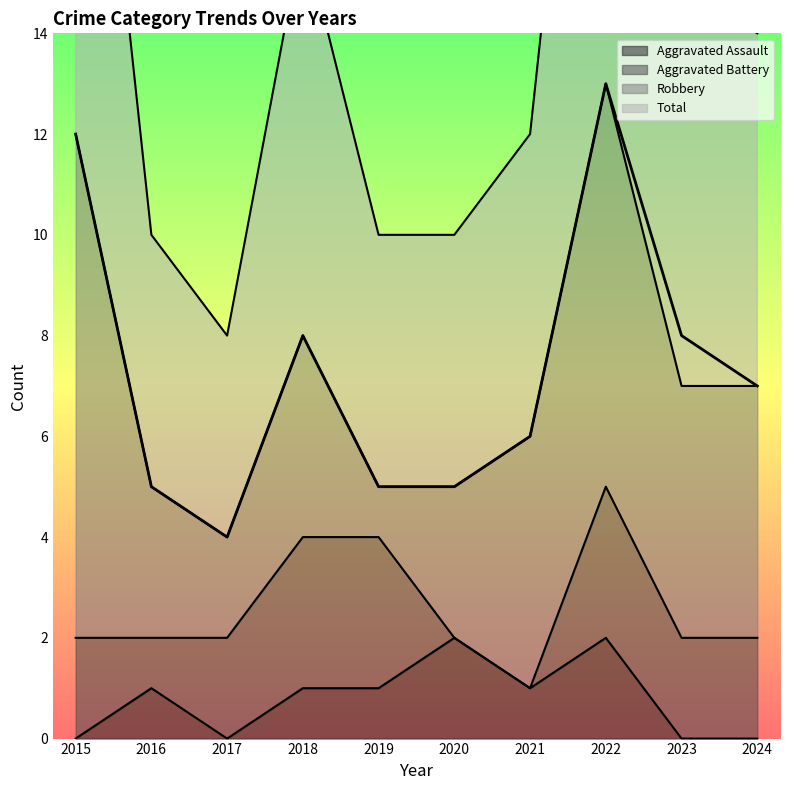

Is it true that Aggravated Assault equals 2 at 2021?

False